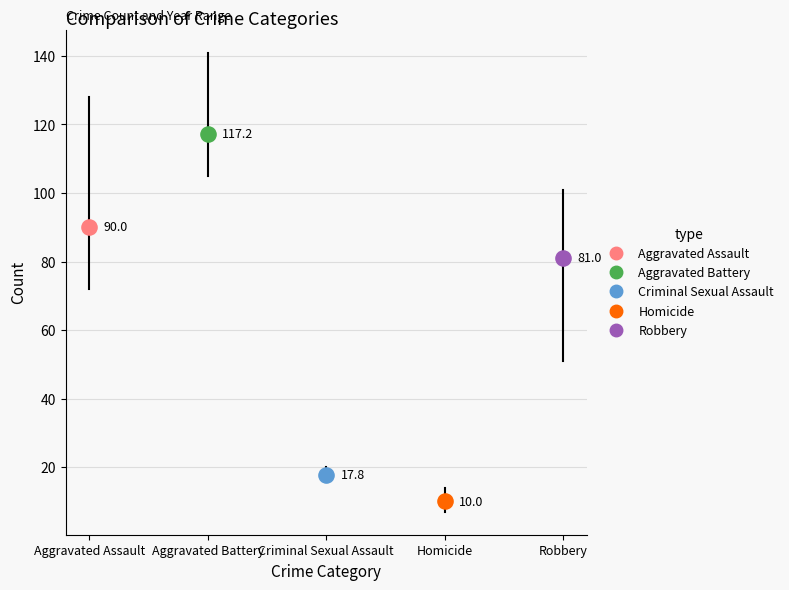

What are all the series names shown in the legend?

Aggravated Assault, Aggravated Battery, Criminal Sexual Assault, Homicide, Robbery